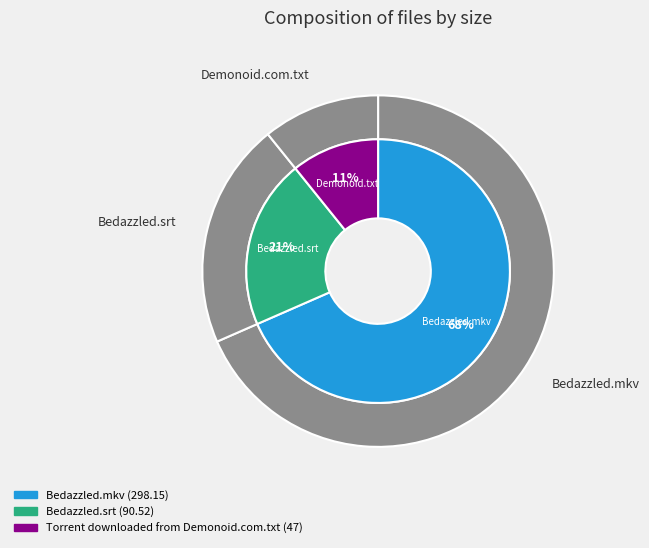

To the nearest percent, what percentage of the pie is Torrent downloaded from Demonoid.com.txt?

11%